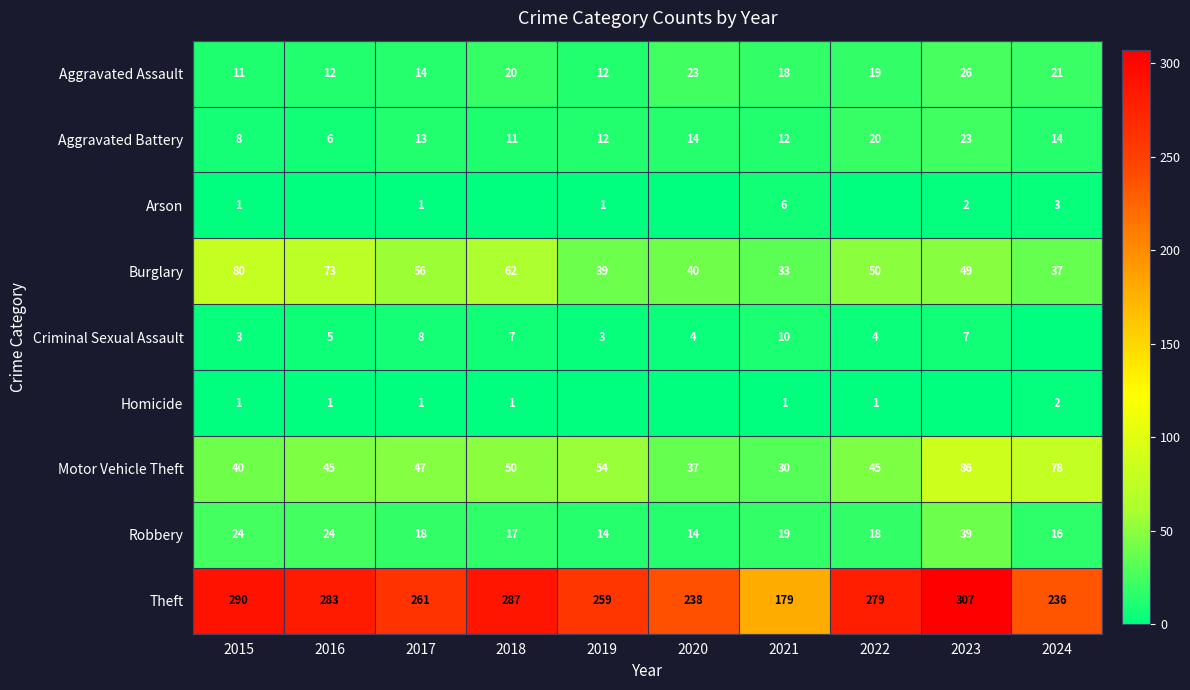

What is the difference between the maximum and second lowest values in the Theft series?

71